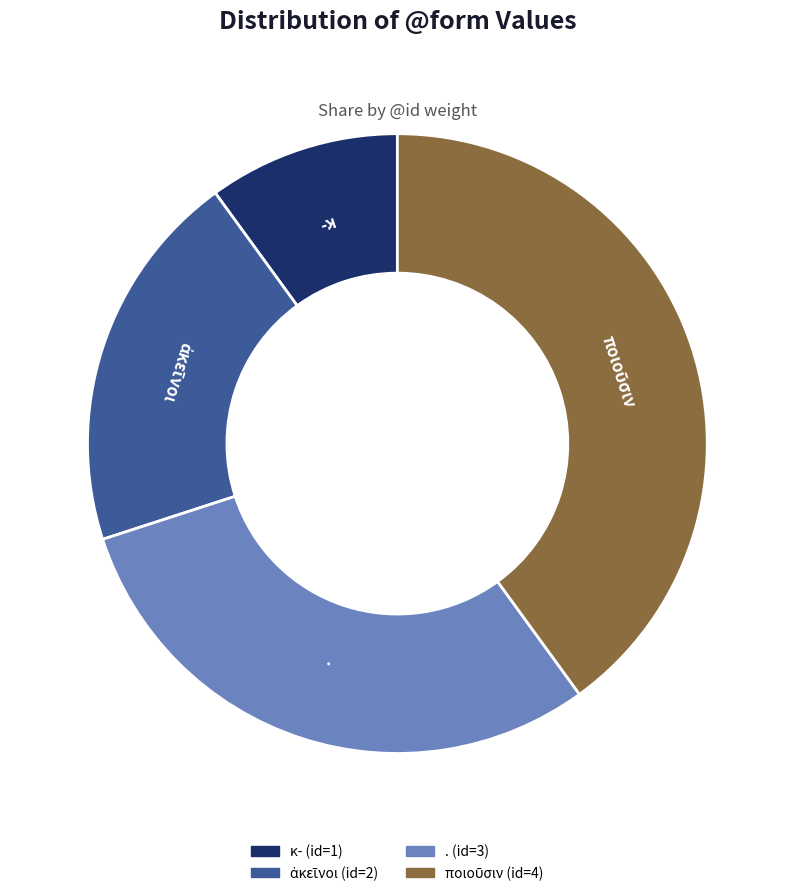

Is there any slice that represents more than half of the pie?

No